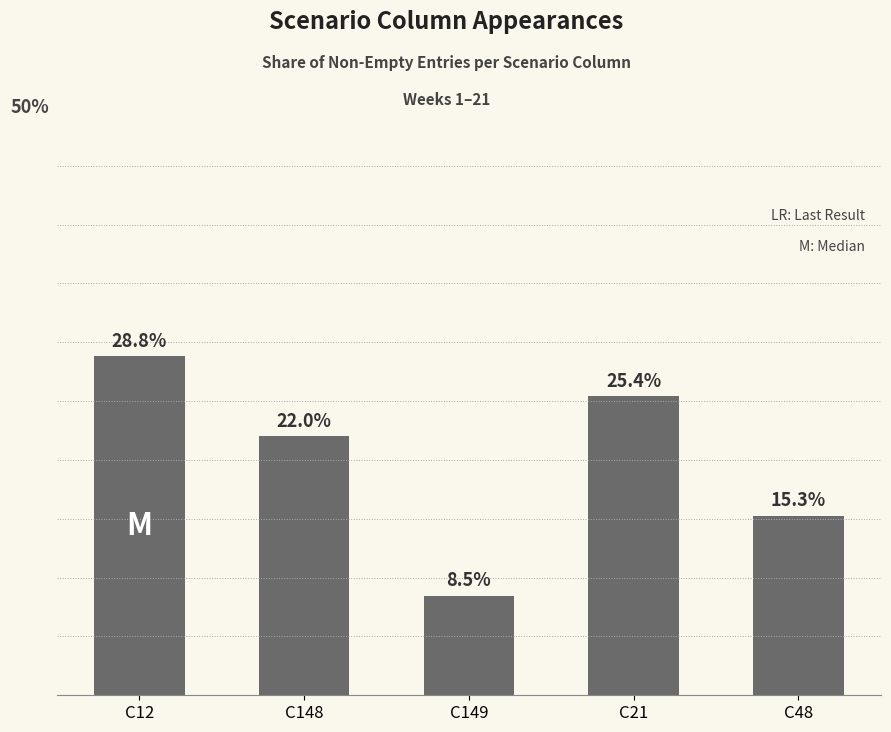

What is the label of the 5th bar from the right?

C12